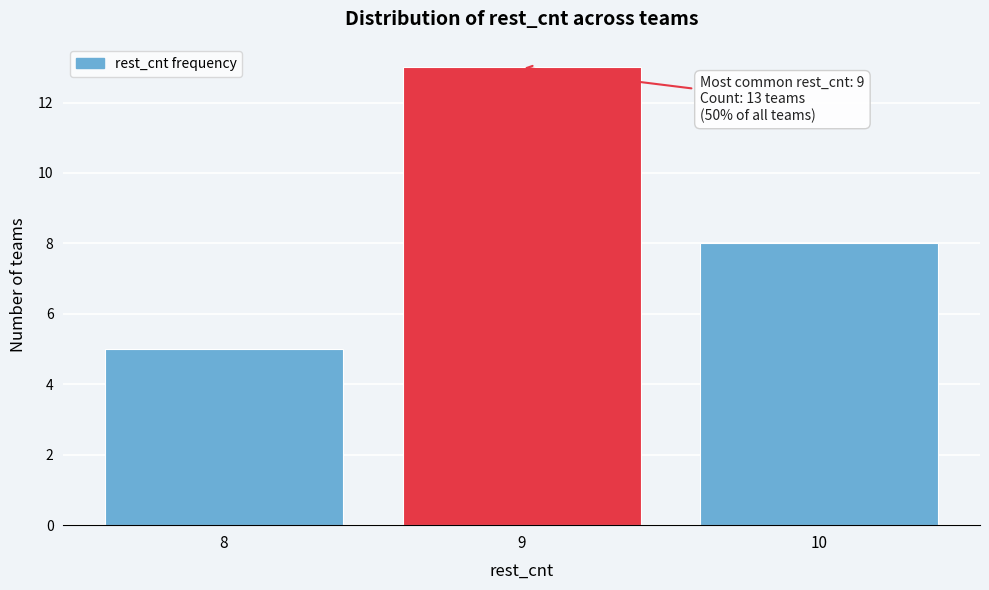

Which range on the x-axis has the tallest bar?

8.5 to 9.5